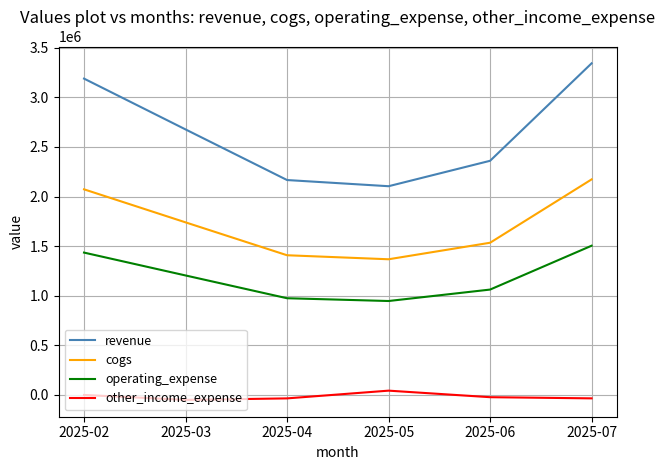

Is the value of operating_expense at 2025-03 greater than the value of other_income_expense at 2025-03?

Yes